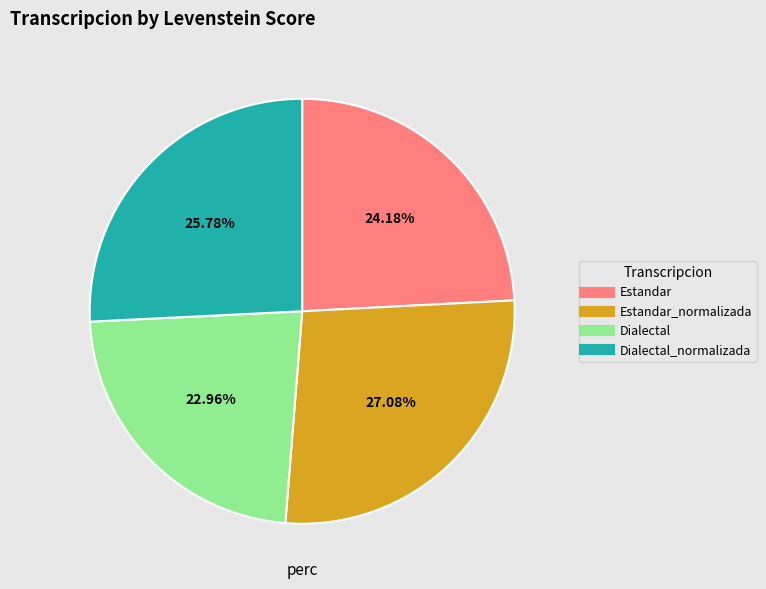

Is there a majority slice in this chart?

No